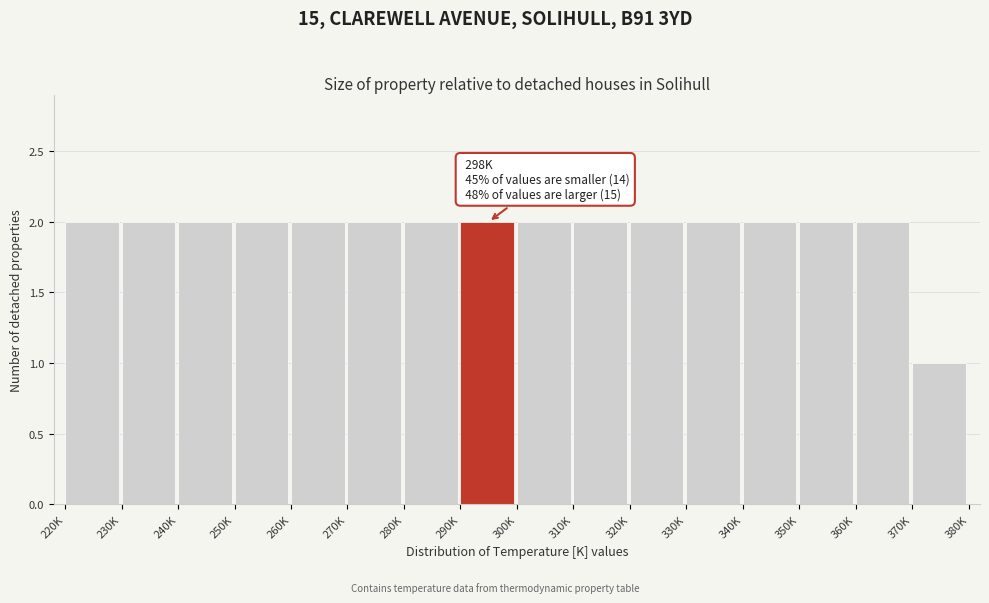

Reading right to left, extract all data points from this chart.

1	2	2	2	2	2	2	2	2	2	2	2	2	2	2	2